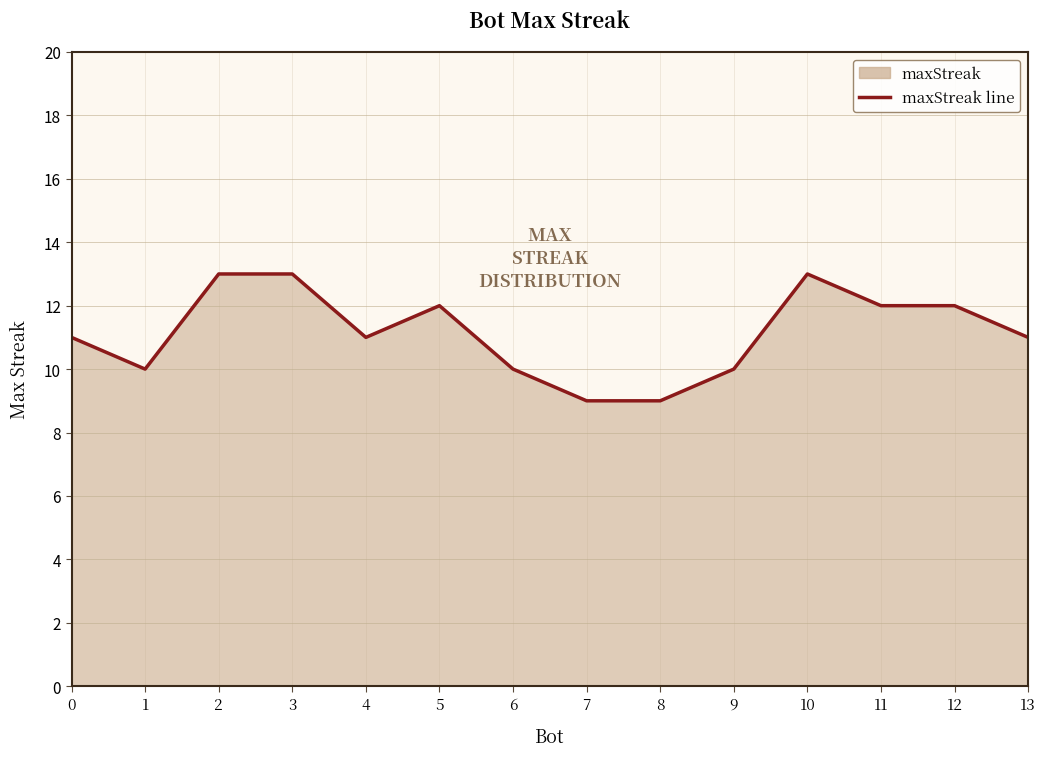

What is the difference between the maximum and second lowest values?

4